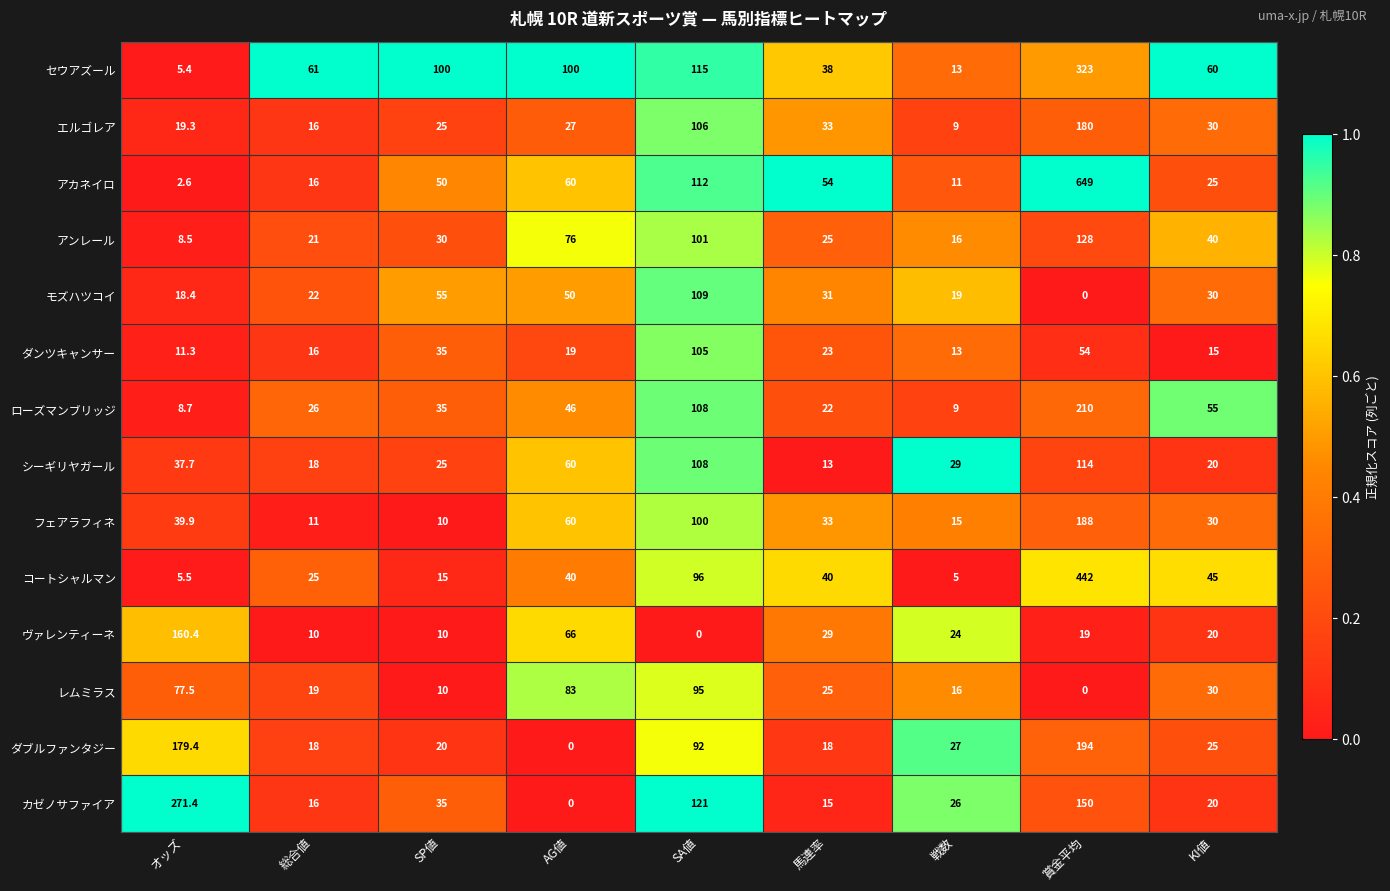

What is the total value across all series at 馬連率?

399.0